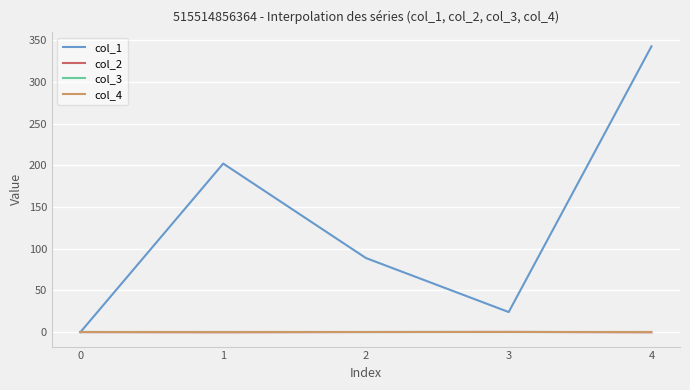

True or false: col_1 has a value of 16.3 at 3.

False